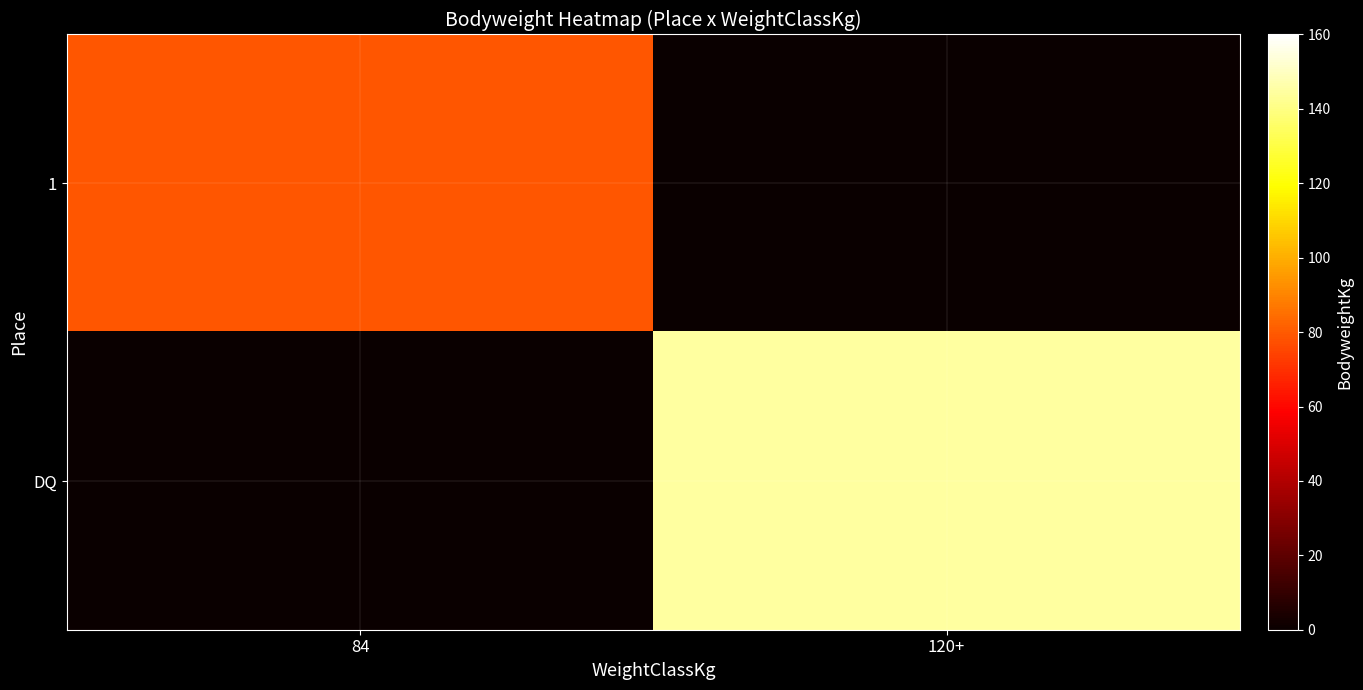

Which label corresponds to the largest value in the chart?

120+